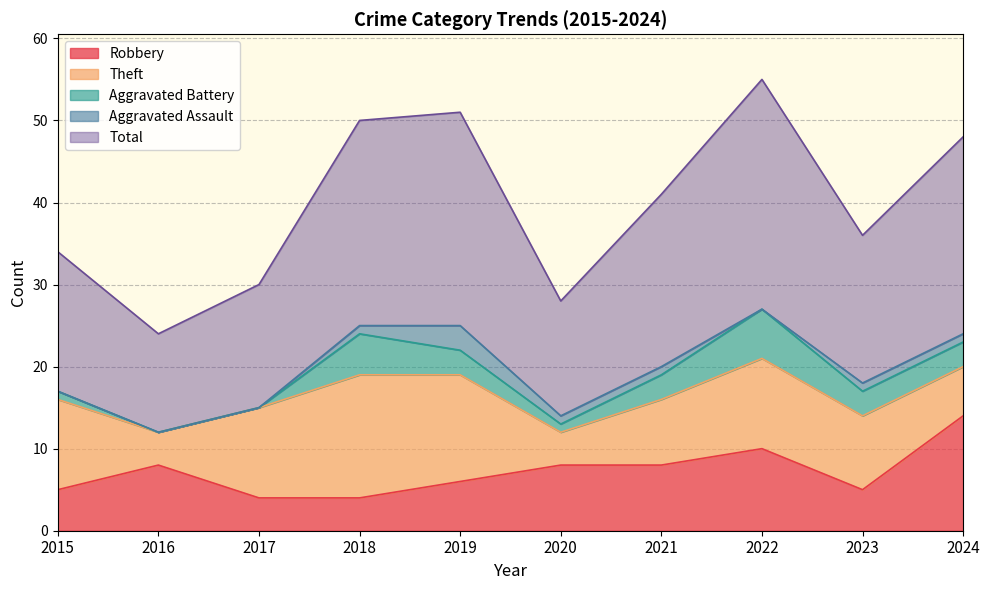

How many categories are shown in the chart?

10